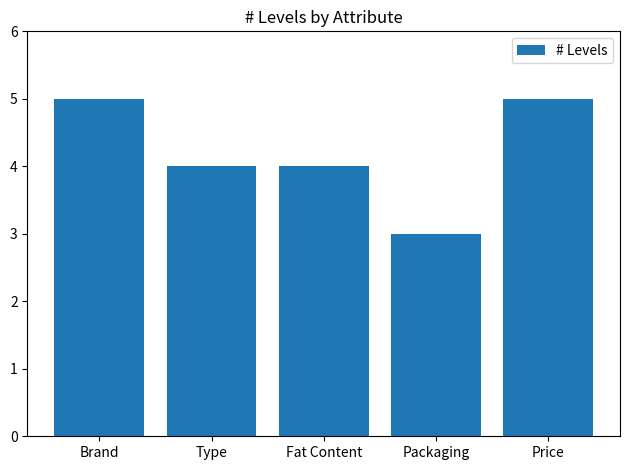

What is the smallest value displayed?

3